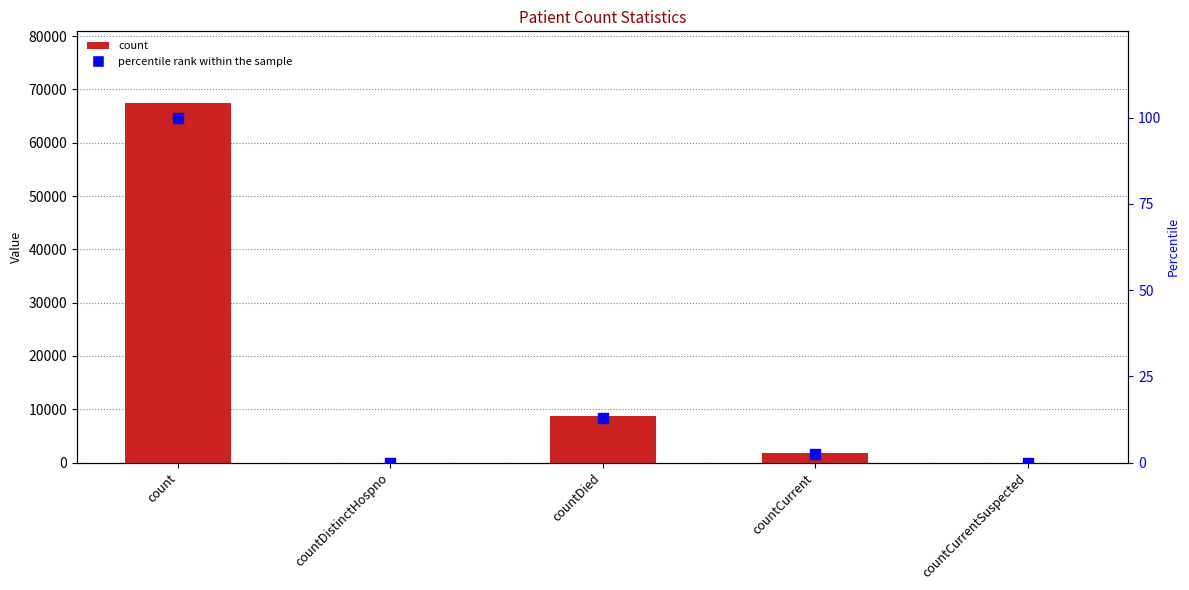

At which category is the sum across all series the highest?

count